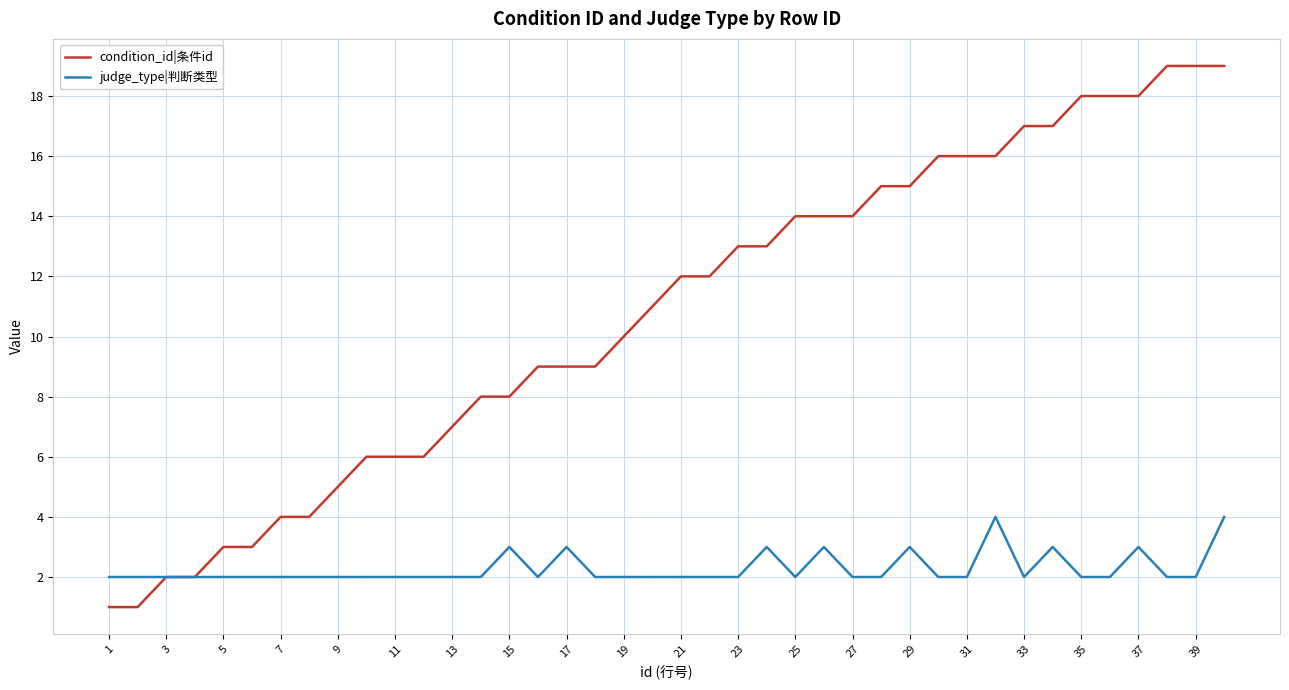

What is the greatest value displayed?

19